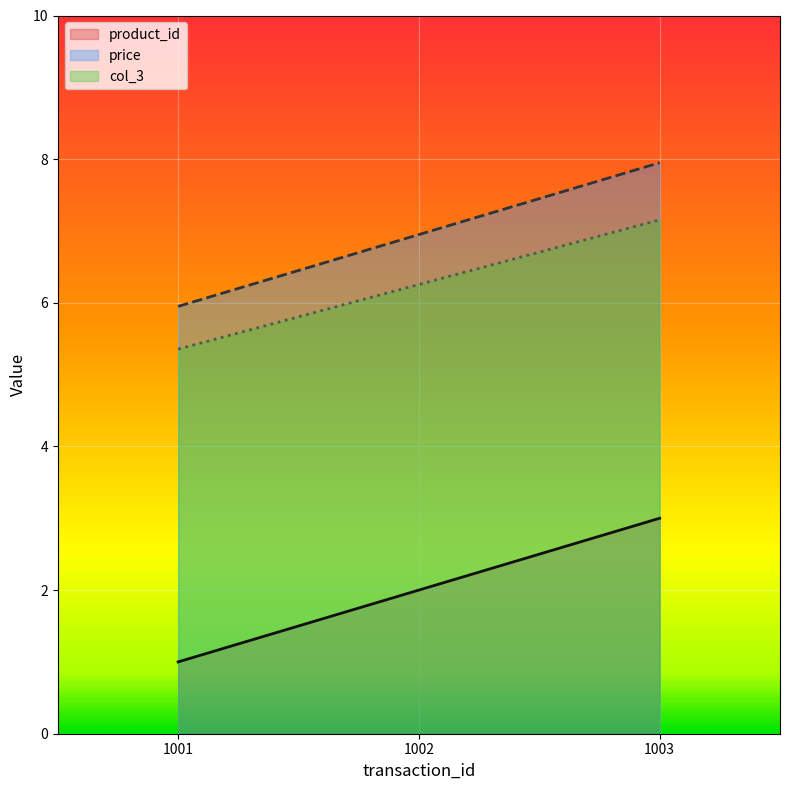

What is the sum of the product_id values at 1001 and 1002?

3.0